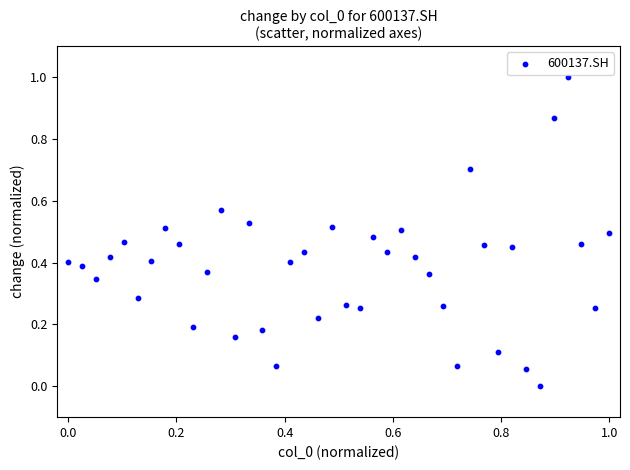

What is the range of X values (max minus min)?

1.0